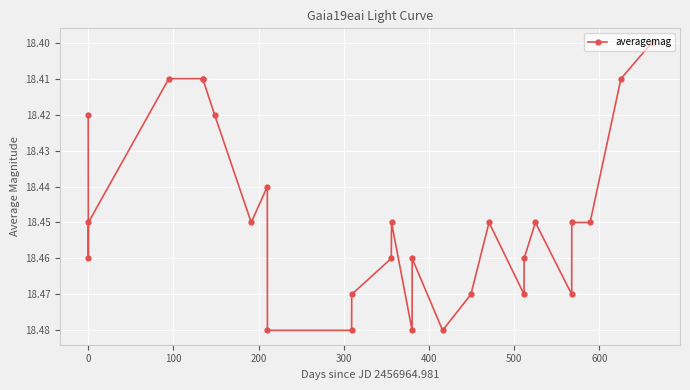

How many values are between 18 and 19?

27